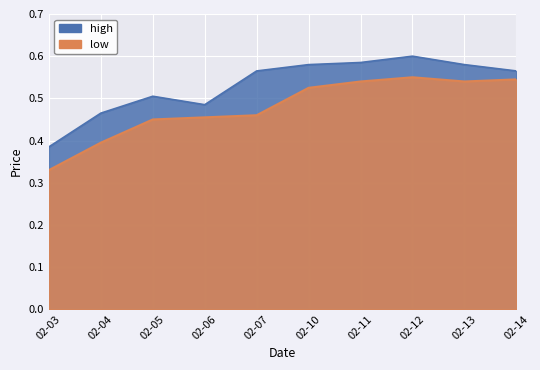

The value of low at 2020-02-04 is 0.5. True or false?

False